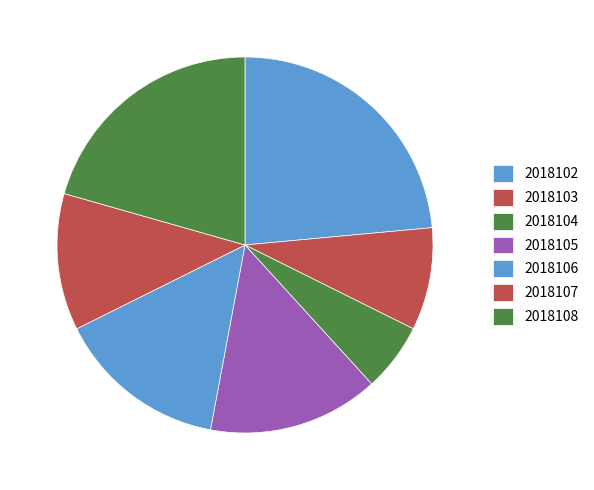

The 2018106 slice represents 15% of the pie. True or false?

True